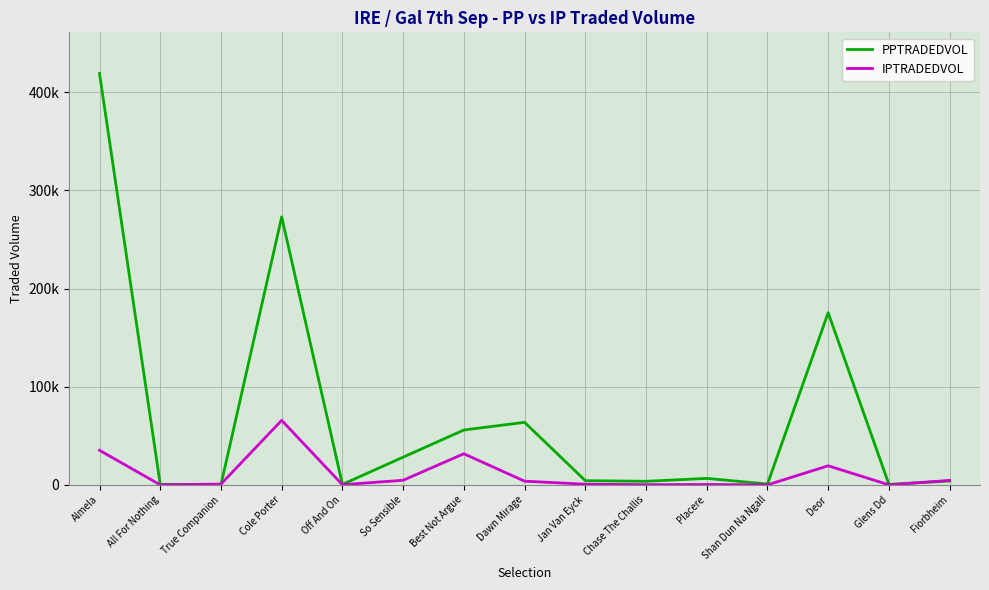

Reading left to right, transcribe all the data shown in this chart.

PPTRADEDVOL: Almela=419023.0	All For Nothing=528.3	True Companion=185.5	Cole Porter=272910.3	Off And On=508.1	So Sensible=28254.8	Best Not Argue=55905.6	Dawn Mirage=63737.2	Jan Van Eyck=4331.4	Chase The Challis=3666.9	Placere=6615.2	Shan Dun Na Ngall=880.9	Deor=175380.8	Glens Dd=523.1	Fiorbheim=3964.3
IPTRADEDVOL: Almela=35220.2	All For Nothing=42.5	True Companion=817.6	Cole Porter=65749.8	Off And On=174.4	So Sensible=4721.3	Best Not Argue=31718.8	Dawn Mirage=3779.4	Jan Van Eyck=727.0	Chase The Challis=211.8	Placere=394.5	Shan Dun Na Ngall=25.0	Deor=19478.8	Glens Dd=42.6	Fiorbheim=4591.7